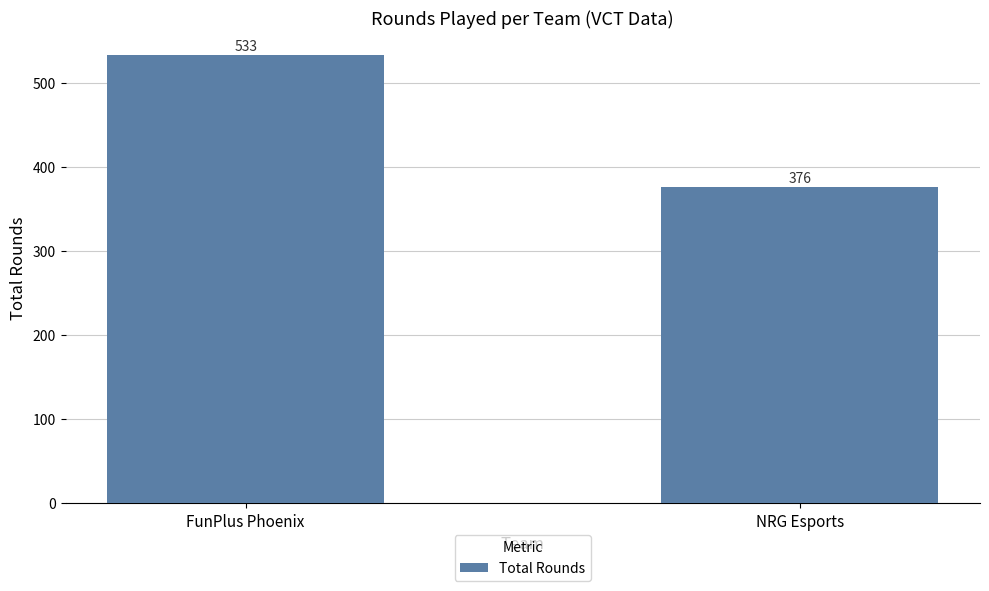

Rank the categories by value from lowest to highest.

NRG Esports, FunPlus Phoenix